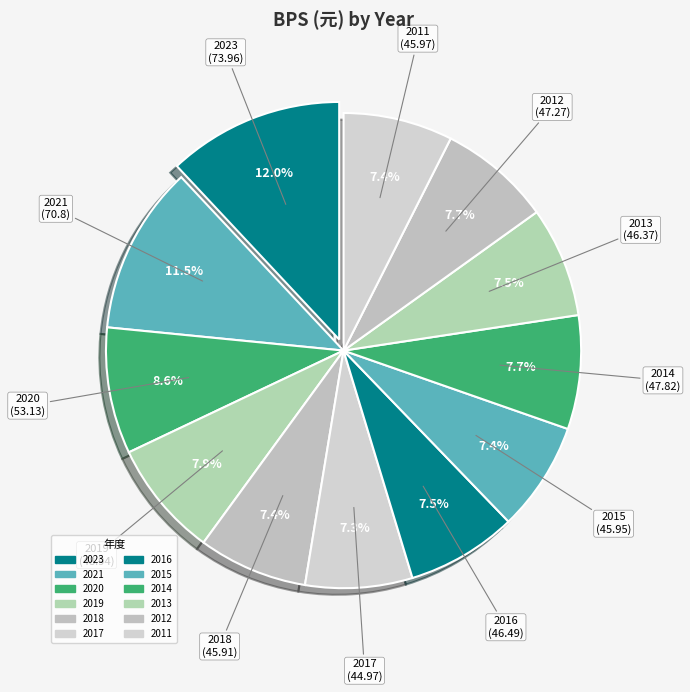

What percentage is NOT represented by 2021?

88.5%